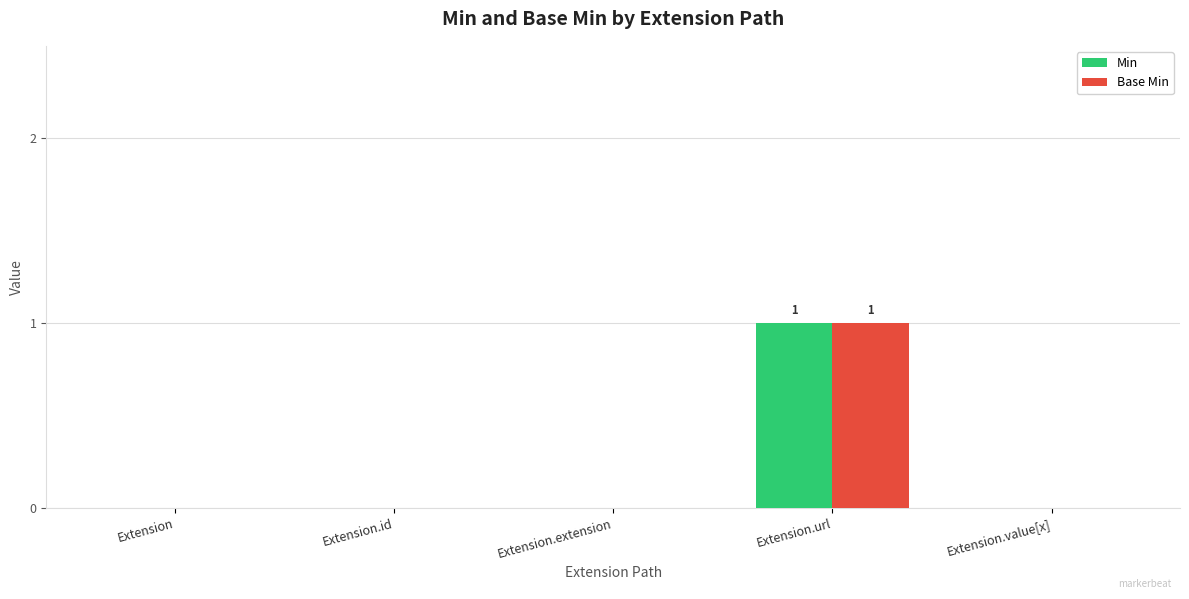

Reading left to right, what are all the values shown in this chart?

Min: Extension=0	Extension.id=0	Extension.extension=0	Extension.url=1	Extension.value[x]=0
Base Min: Extension=0	Extension.id=0	Extension.extension=0	Extension.url=1	Extension.value[x]=0